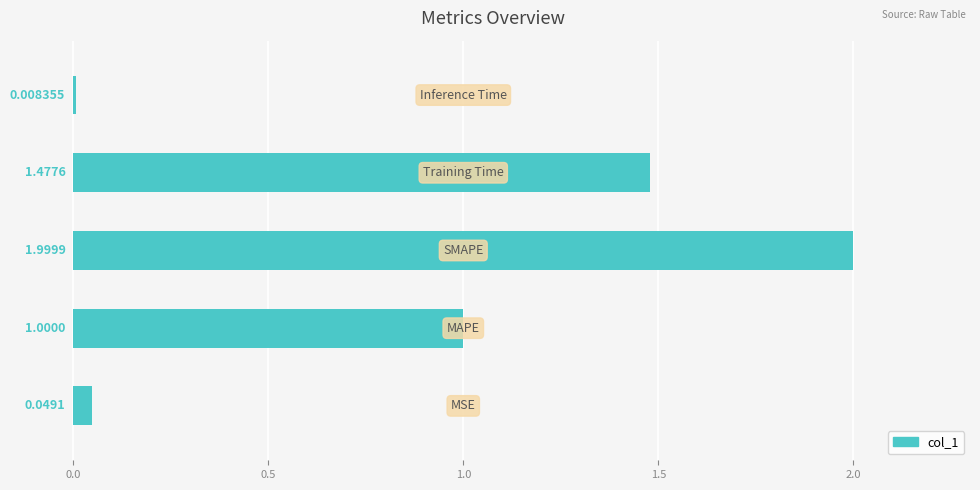

What is the sum of all values?

4.5